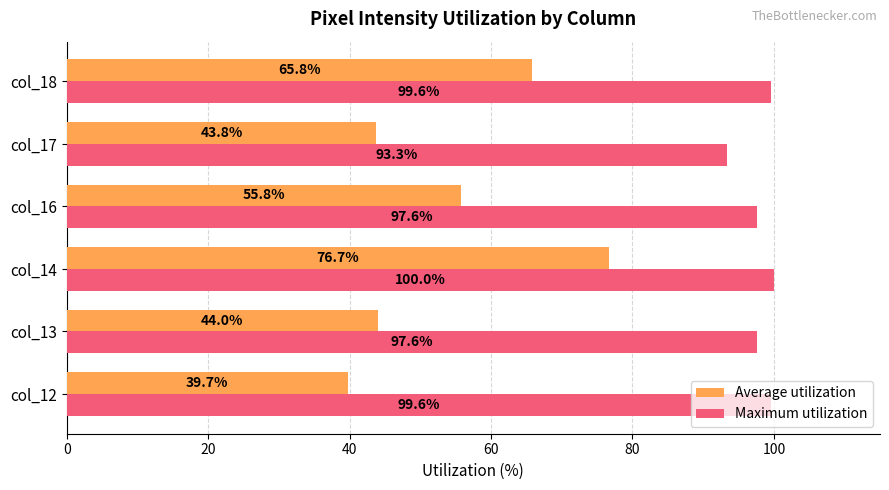

The Average utilization series shows 112.9 at col_14. True or false?

False